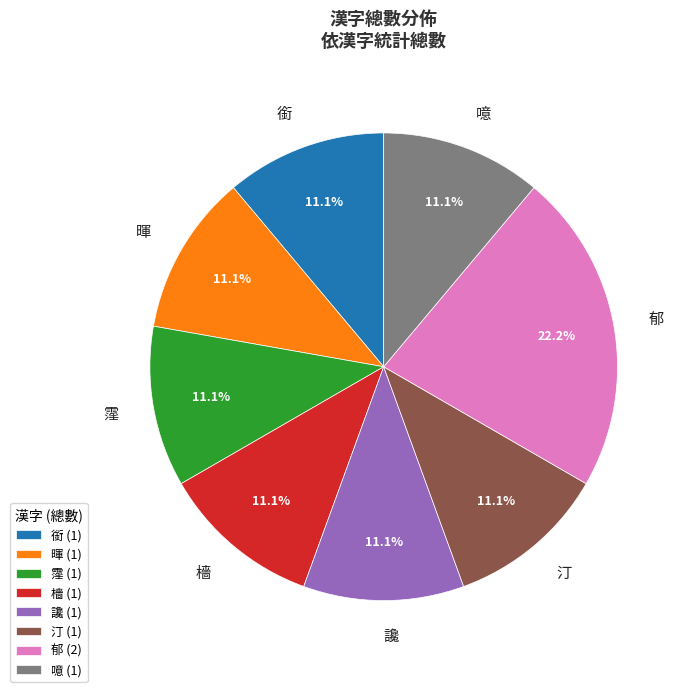

What percentage do 郁 and 檣 together represent?

33.3%